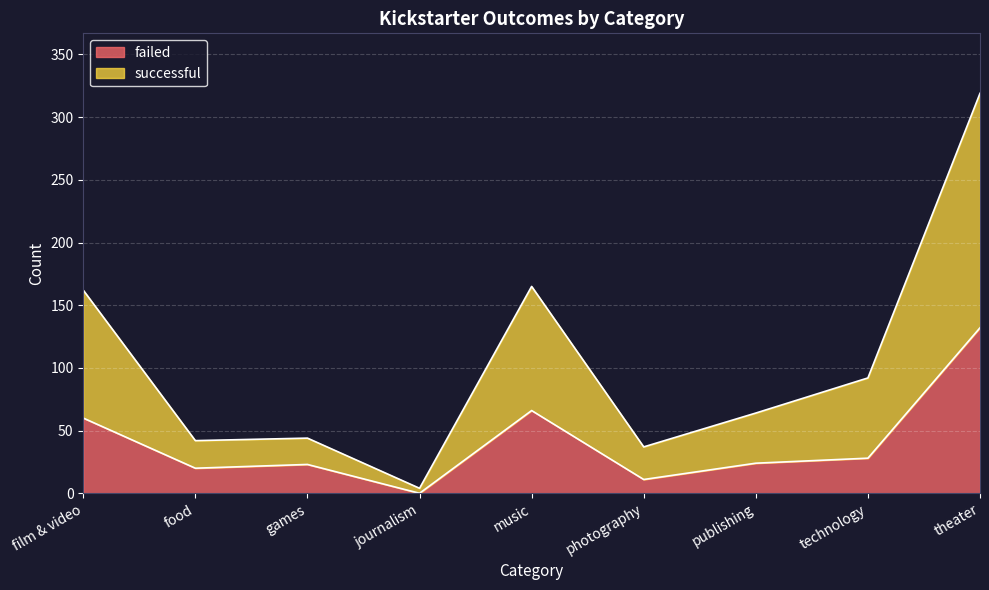

Rank the series at film & video from lowest to highest value.

failed, successful